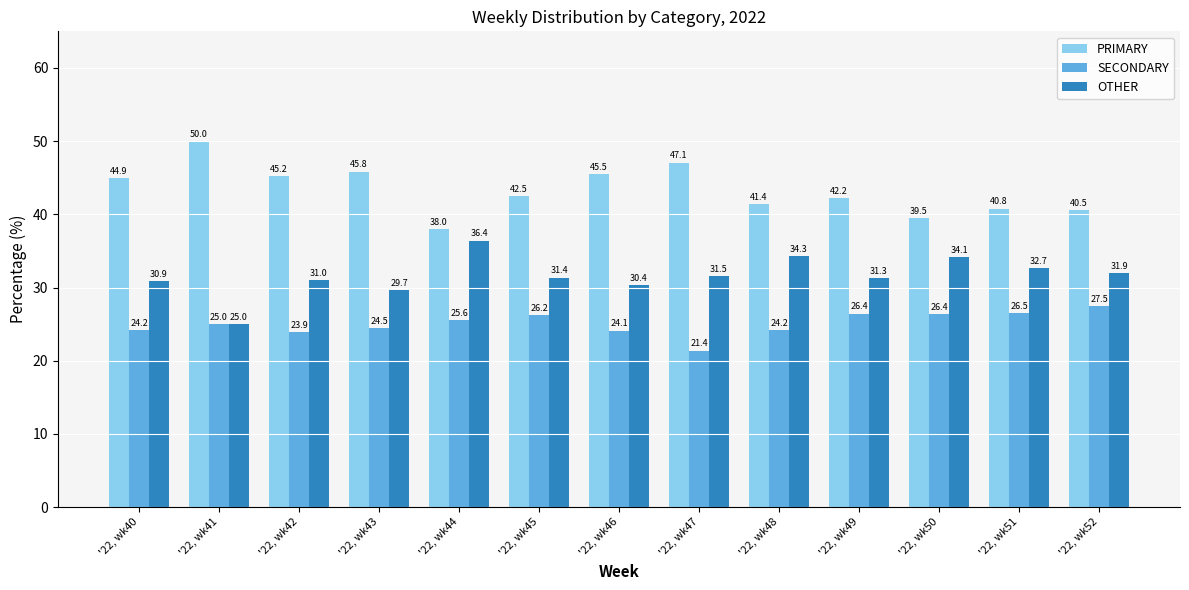

What is the total value across all series at '22, wk51?

100.0